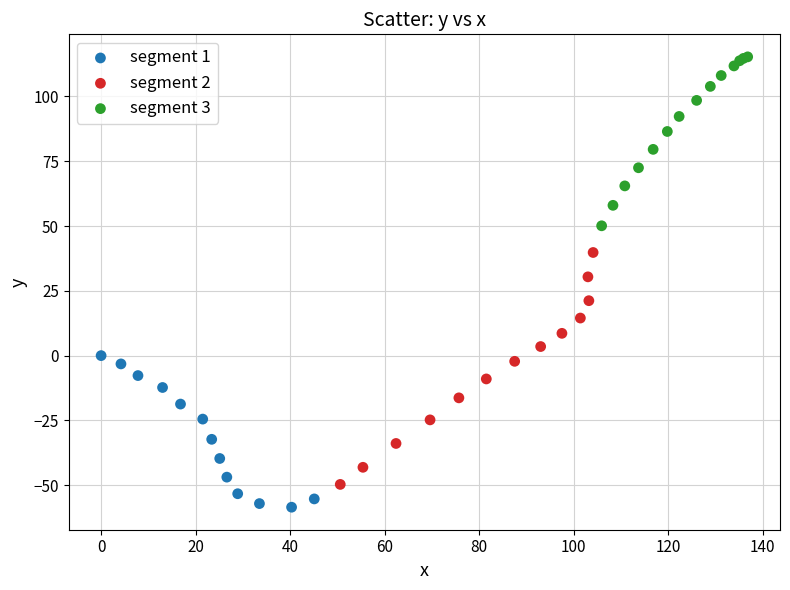

Which series contains the highest Y value?

segment 3